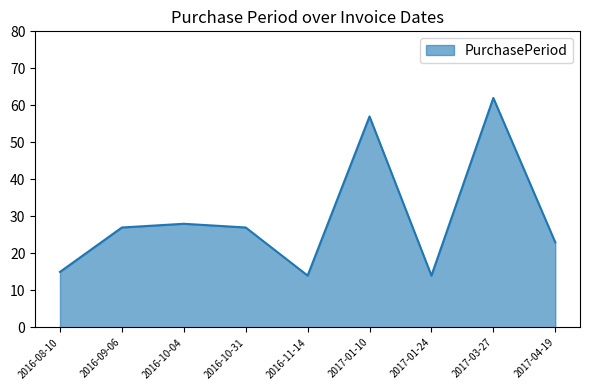

Which category has the highest value across all series?

2017-03-27